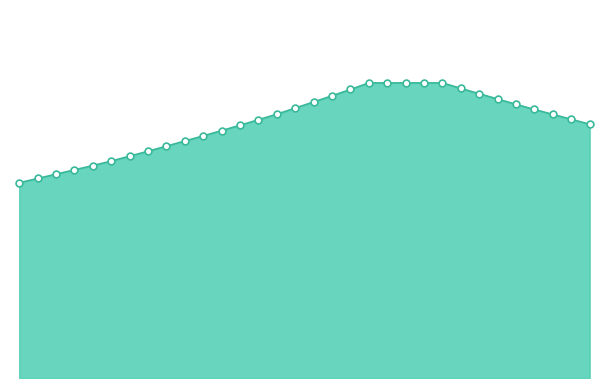

Is the value of Granta at 2007 III greater than the value of Dama at 2012 III?

No